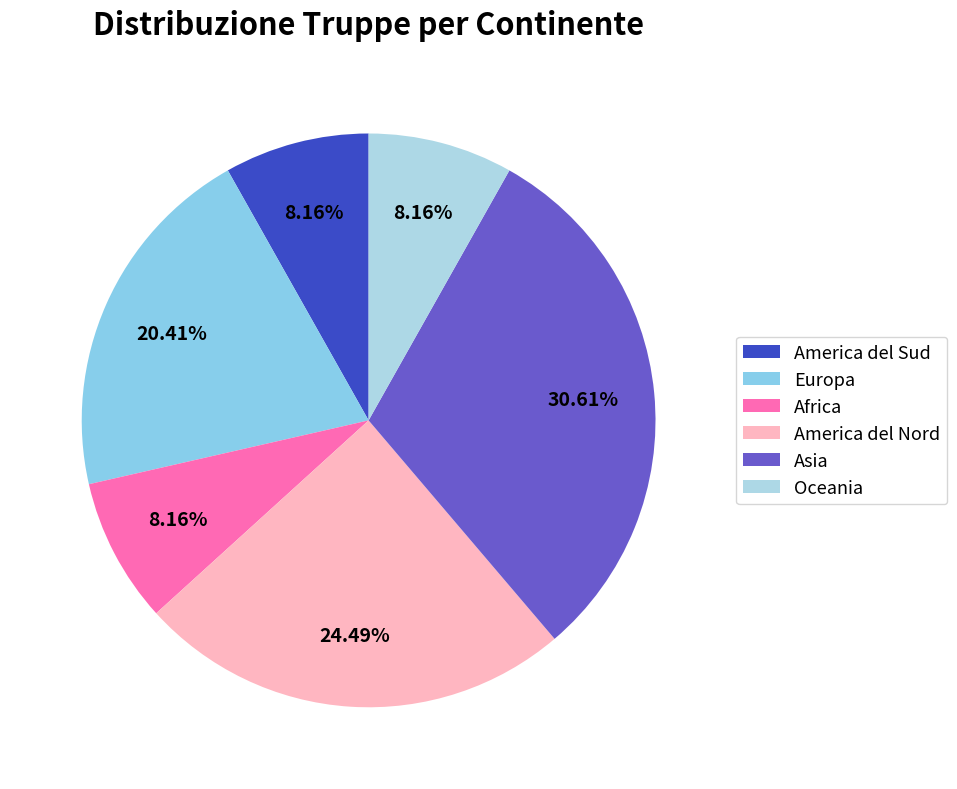

To the nearest percent, what is the combined percentage of America del Nord and America del Sud?

33%